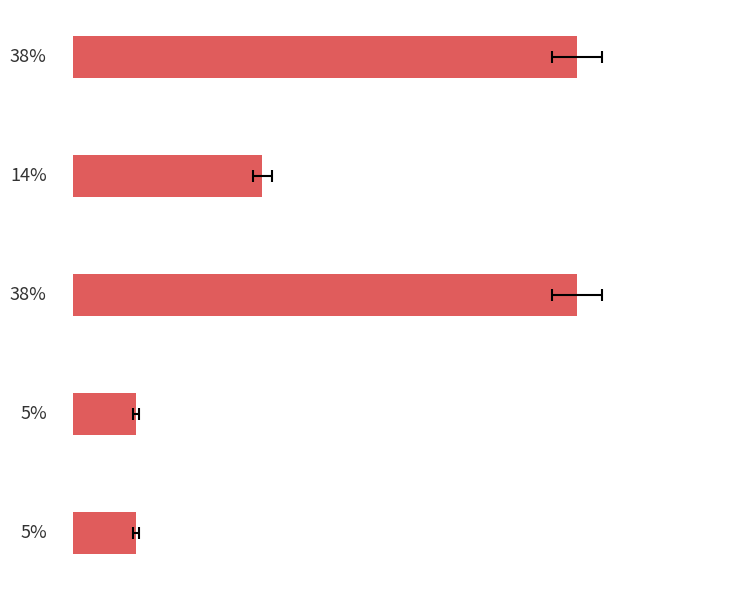

What is the difference between the values at Varchar(500) and Varchar(50)?

0.3